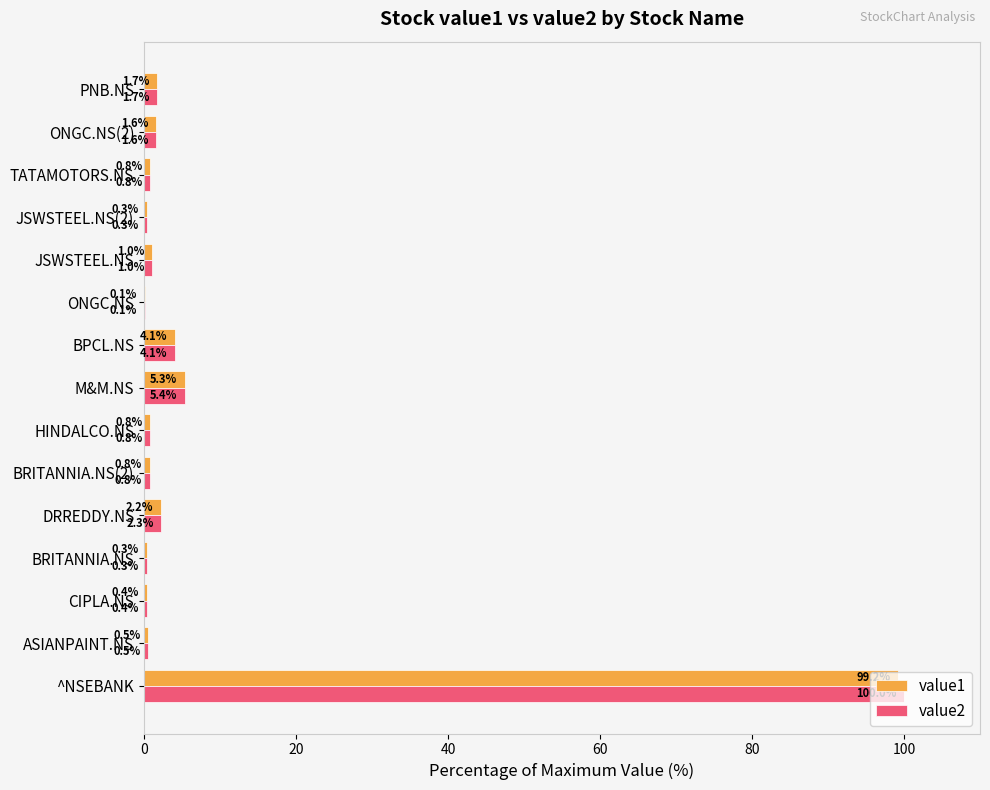

What is the sum of the value2 values at HINDALCO.NS and ^NSEBANK?

100.8